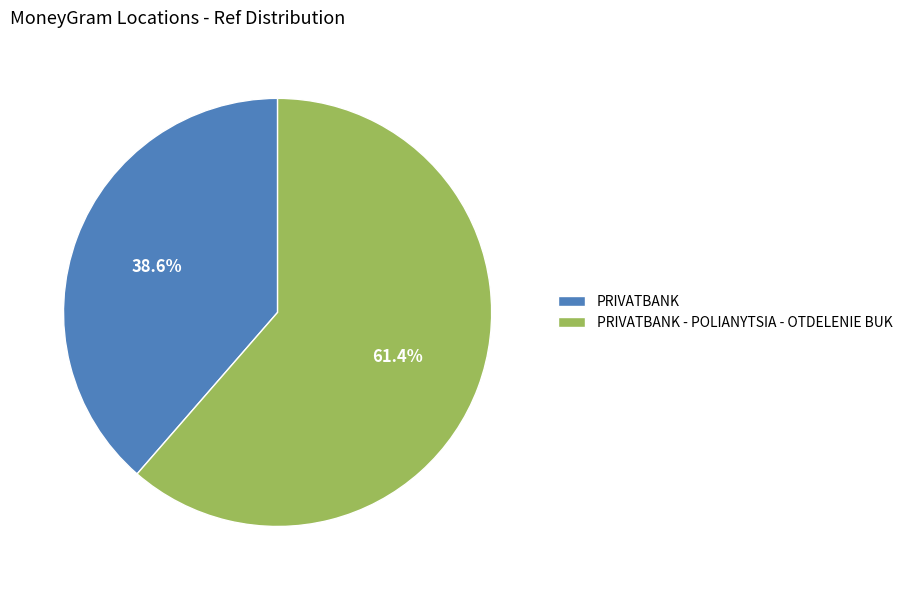

Which slice is the smallest?

PRIVATBANK